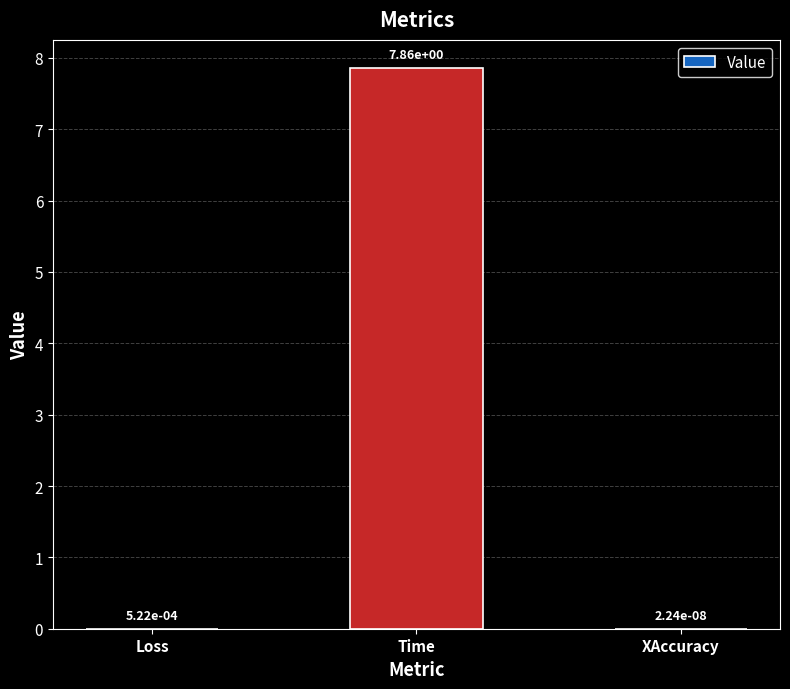

The chart shows a value of 12.0 at Time. True or false?

False